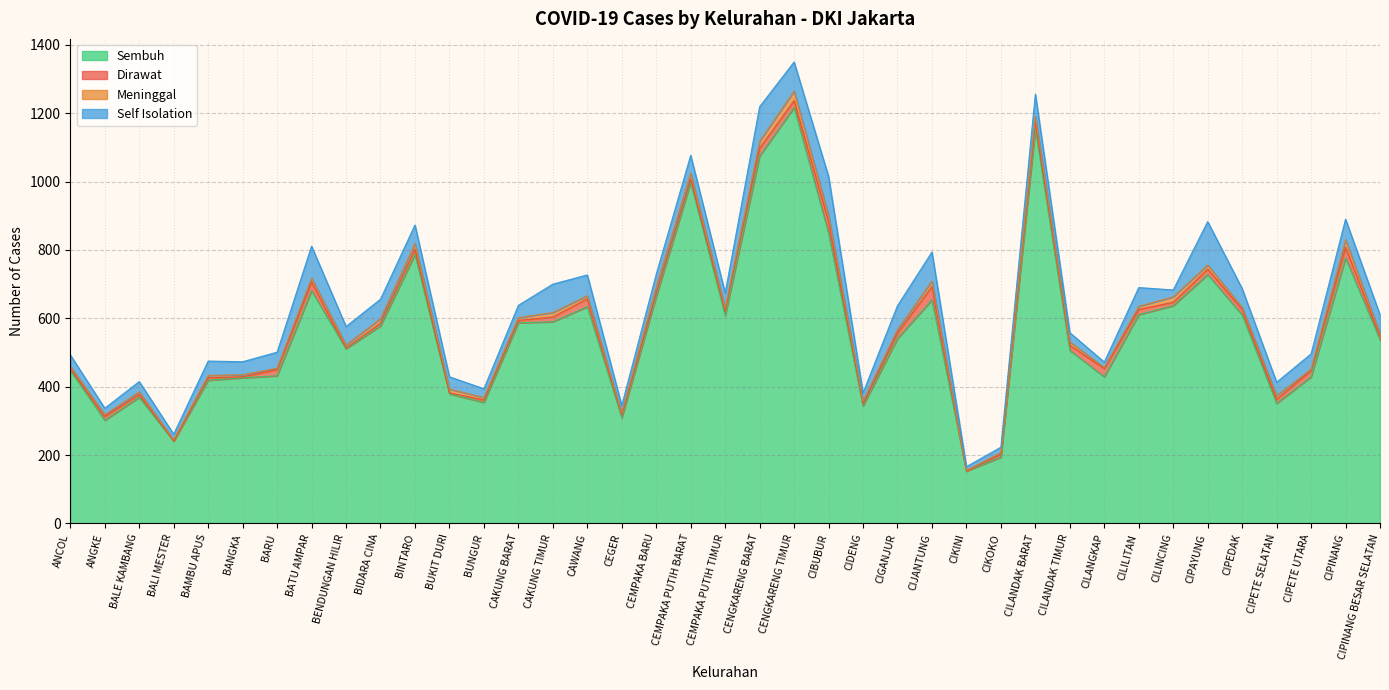

Is it true that Dirawat equals 13 at BIDARA CINA?

False